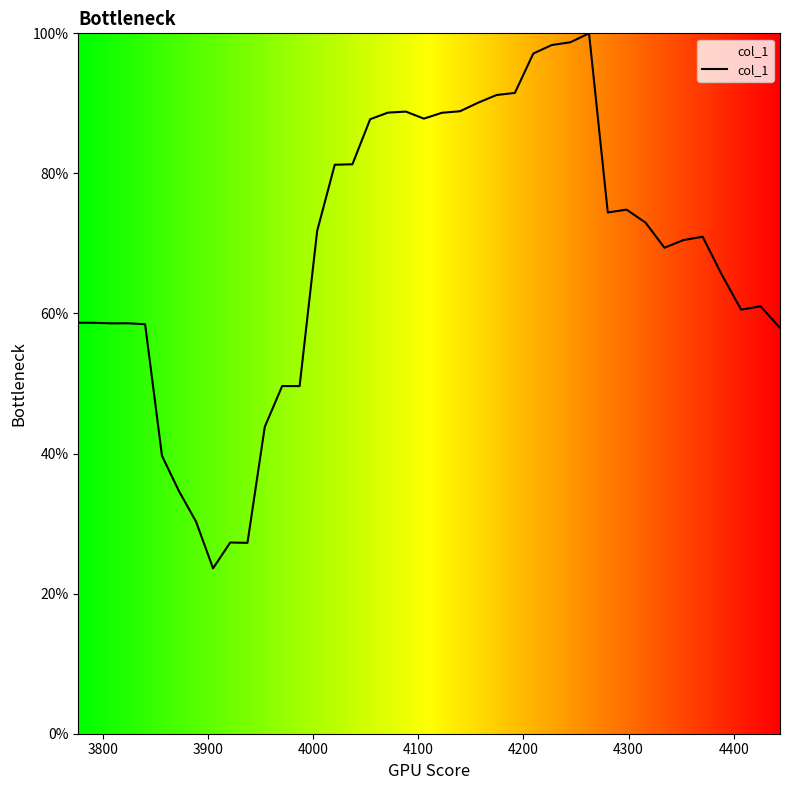

Does the chart have visible grid lines?

No